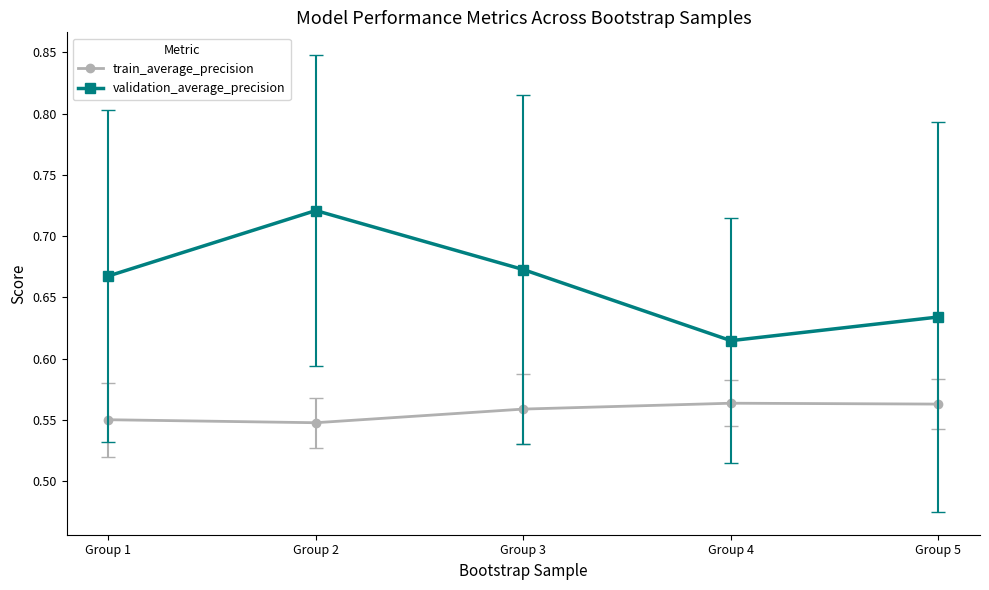

Is the value of validation_average_precision at Group 3 greater than the value of train_average_precision at Group 1?

Yes